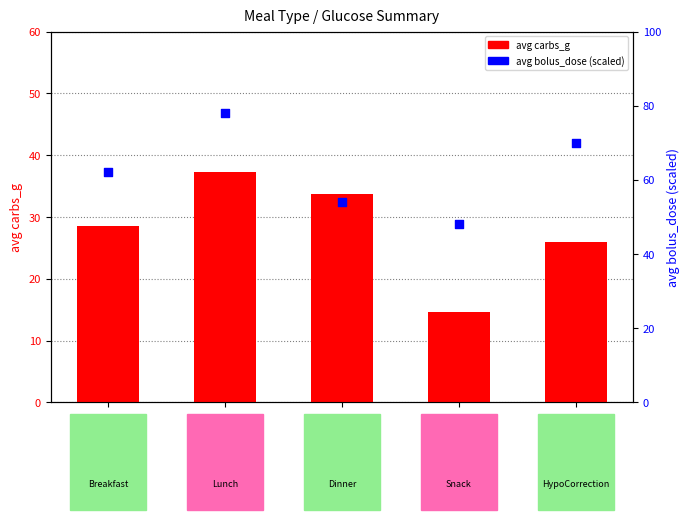

What is the total value across all series at Lunch?

115.2